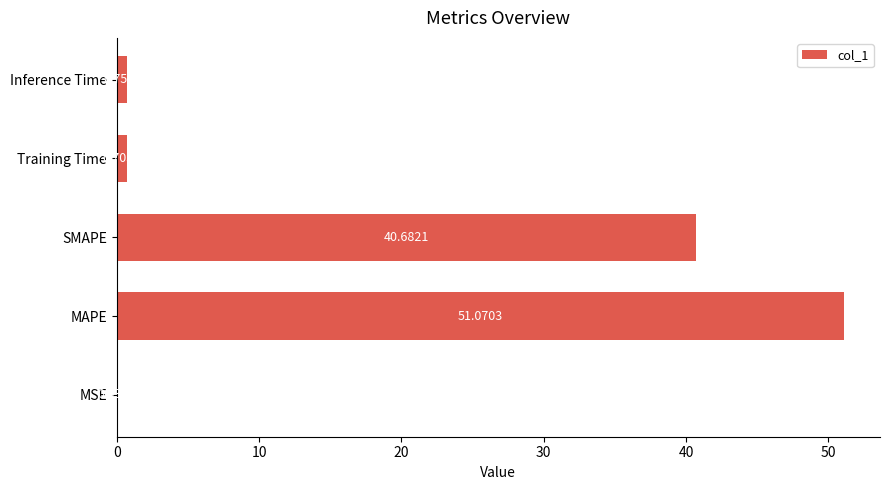

At which label is the value closest to 25?

SMAPE